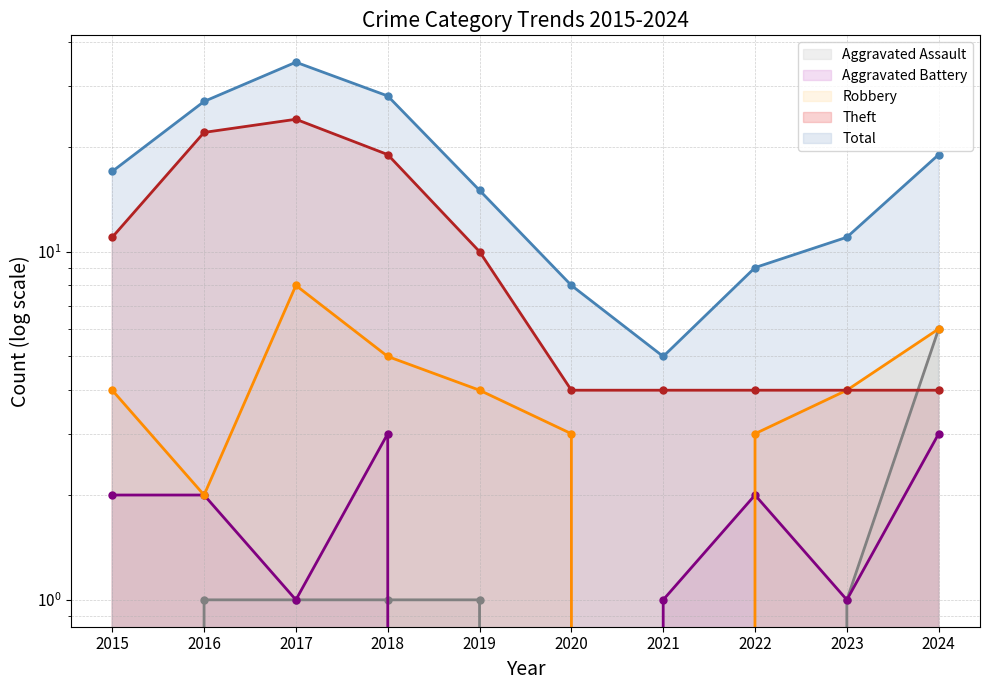

What is the total value across all series at 2021?

10